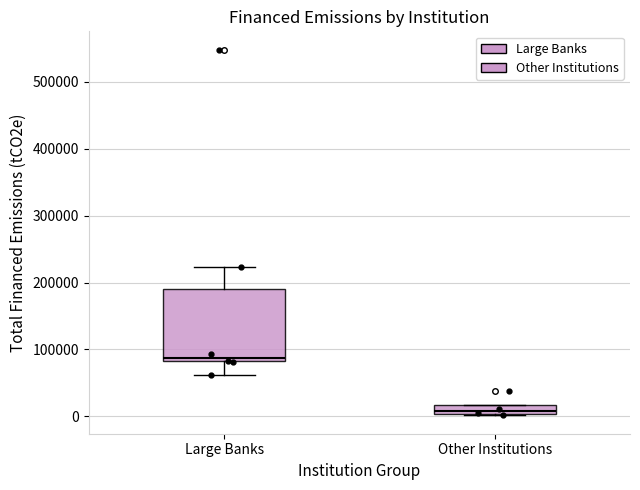

Where does the upper whisker of the box for Large Banks end on the y-axis? The values are not printed on the chart, so give them approximately, as read against the axis.

220000